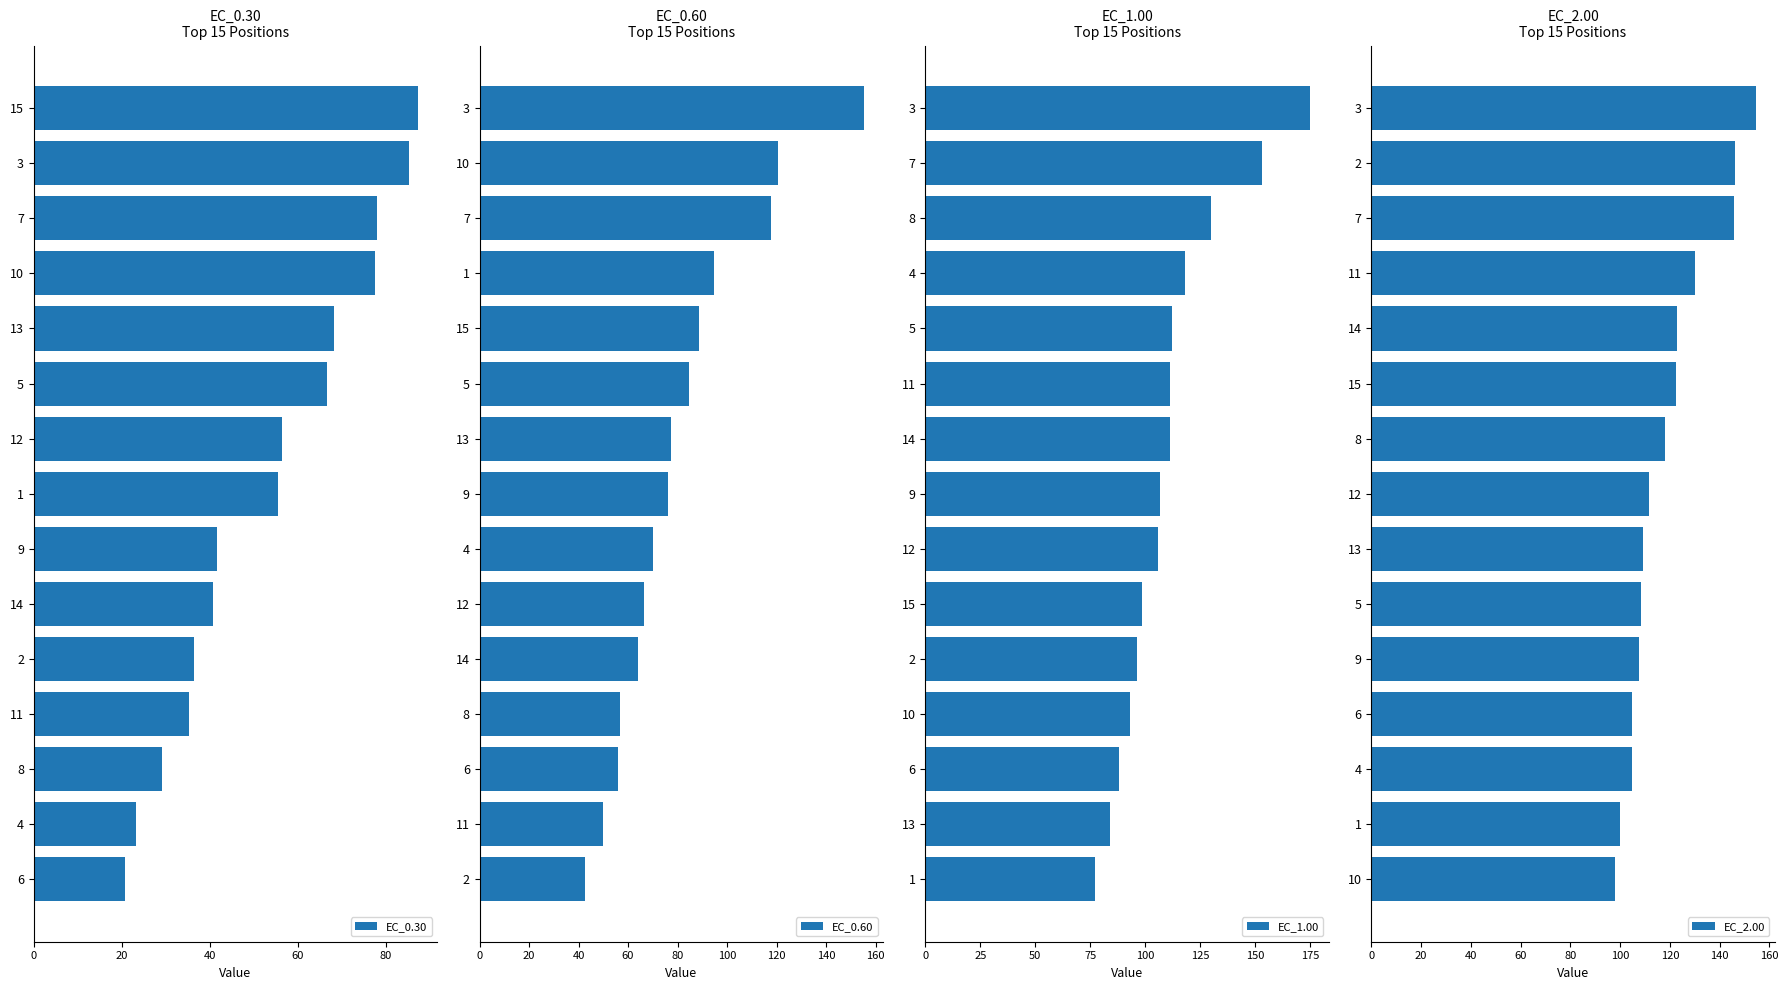

Reading right to left, transcribe all the data shown in this chart.

EC_0.30: 87.3	85.2	78.1	77.5	68.2	66.6	56.4	55.5	41.7	40.7	36.4	35.3	29.2	23.3	20.6
EC_0.60: 155.3	120.7	117.9	94.7	88.6	84.6	77.5	76.0	70.2	66.3	64.0	56.9	55.8	50.0	42.5
EC_1.00: 174.8	153.2	129.7	118.0	112.1	111.1	111.0	106.9	105.8	98.3	96.3	93.0	88.2	83.8	77.1
EC_2.00: 154.5	146.1	145.9	130.2	122.9	122.4	117.9	111.7	109.2	108.3	107.5	105.0	104.6	100.0	97.8